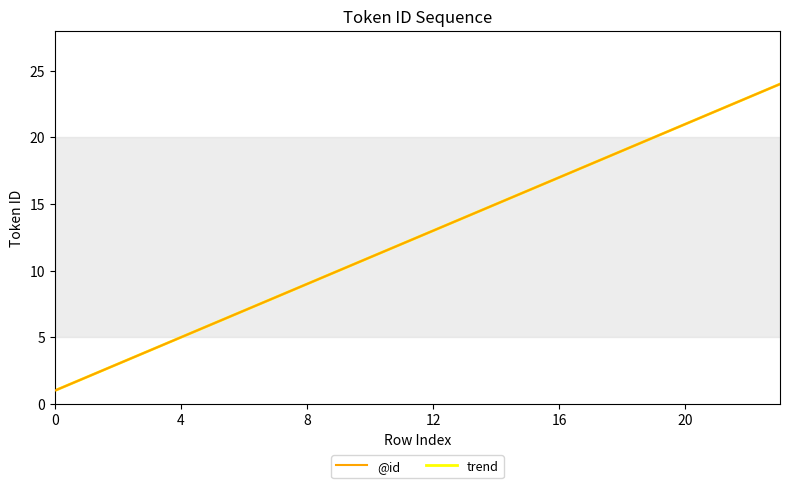

What is the label of the 2nd point from the right?

22